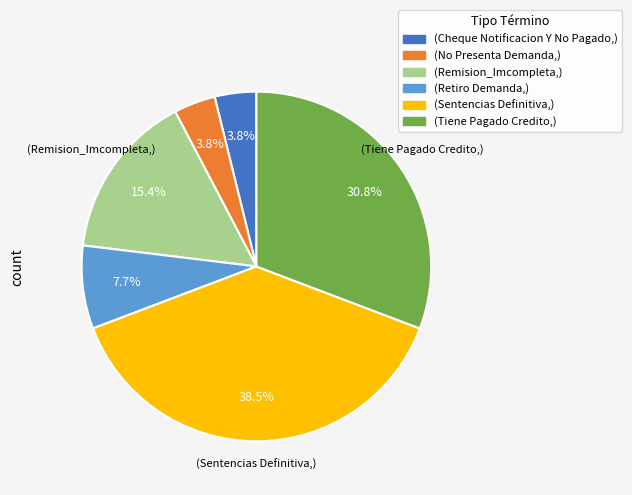

What is the largest slice in the pie chart?

(Sentencias Definitiva,)